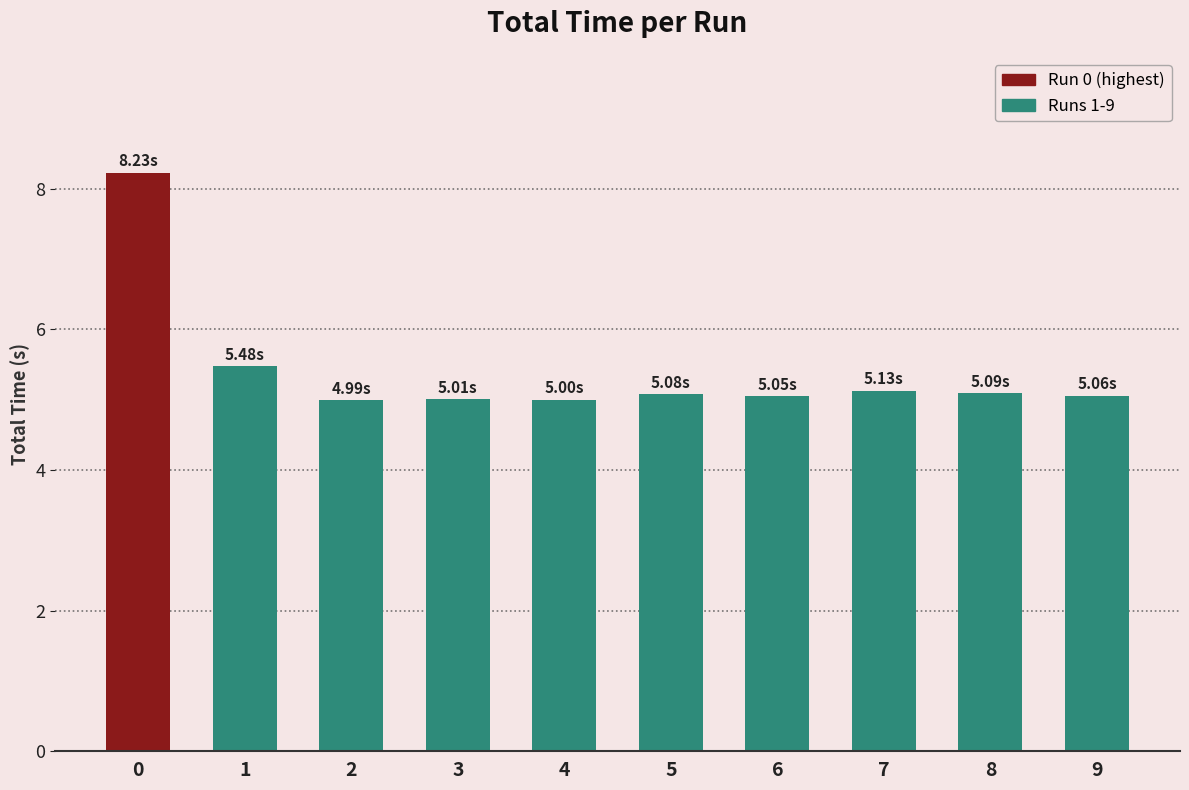

Approximately how many times larger is the value at 5 compared to 2?

1.0